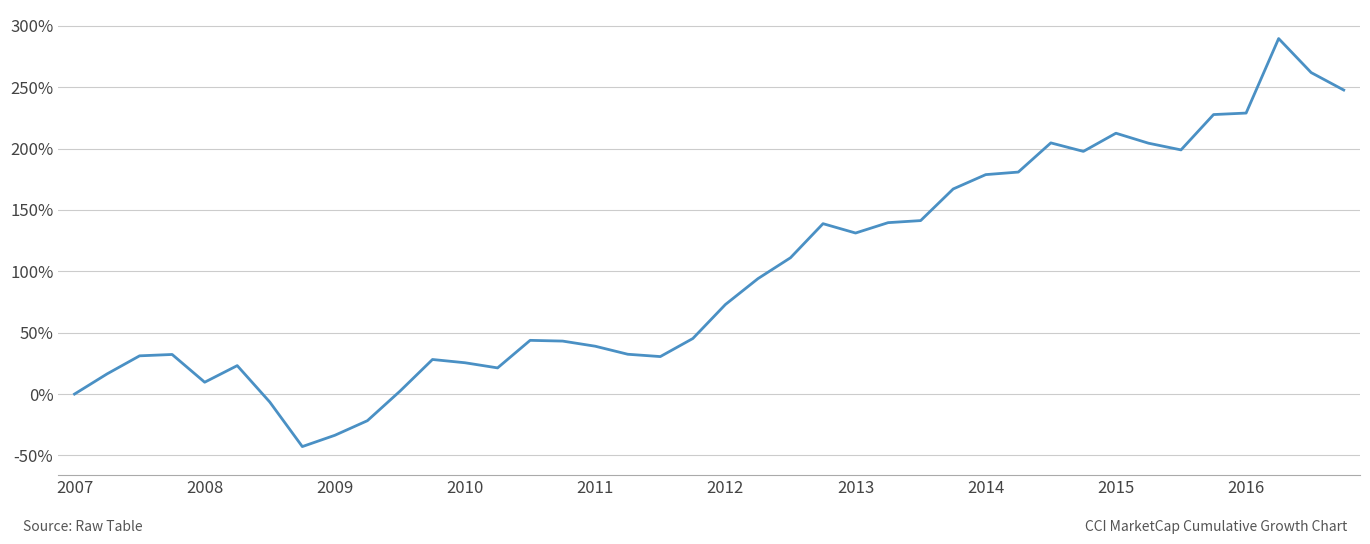

What is the minimum value shown in the chart?

-42.8